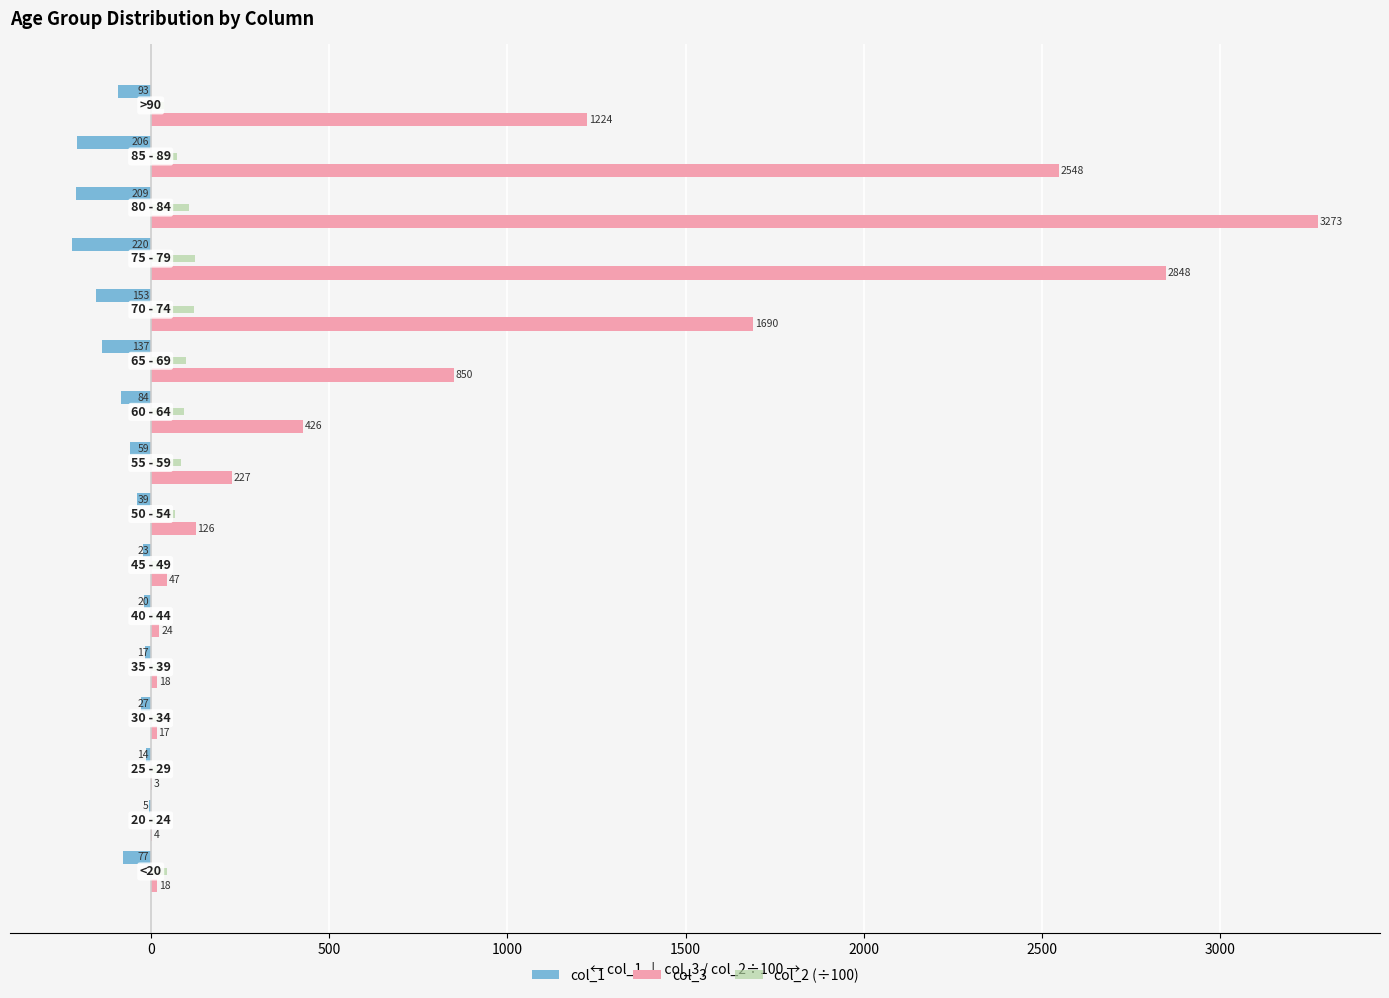

What is the sum of all col_1 values?

-1383.0